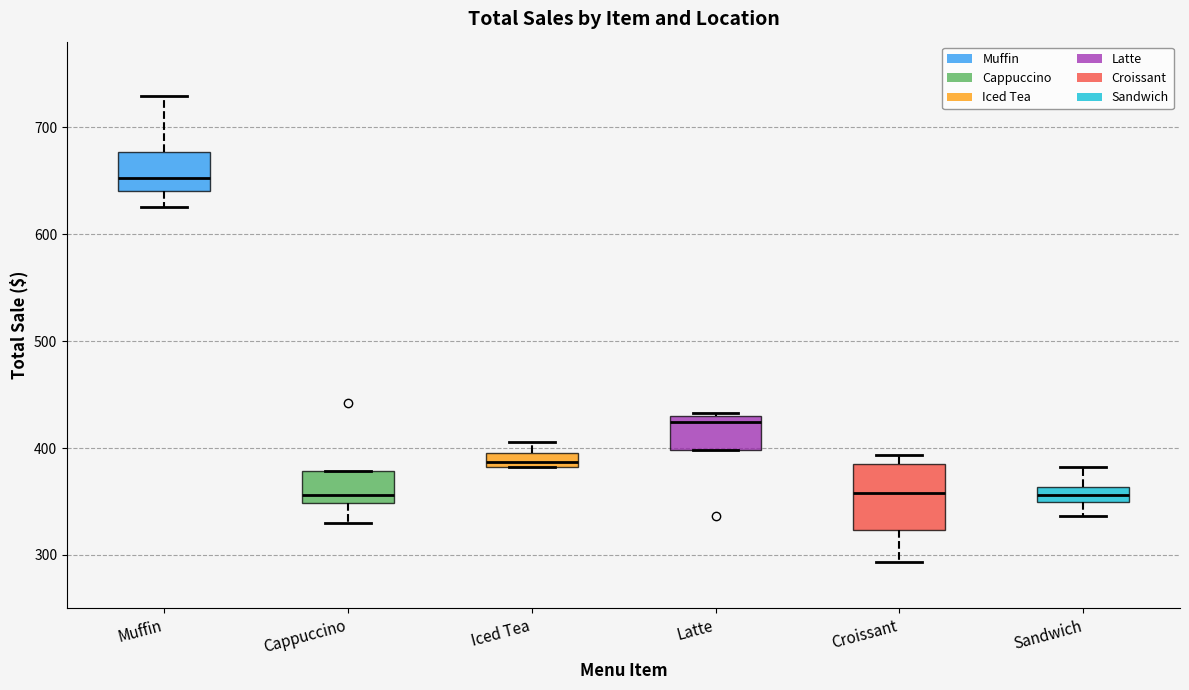

Where does the median line of the box for Iced Tea sit on the y-axis? The values are not printed on the chart, so give them approximately, as read against the axis.

390